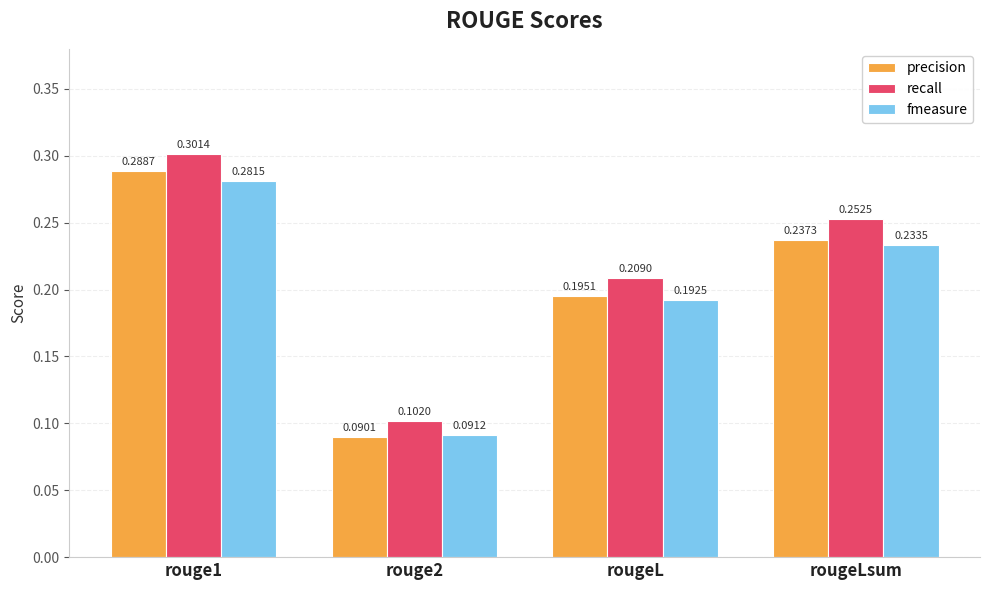

What is the sum of all precision values?

0.8